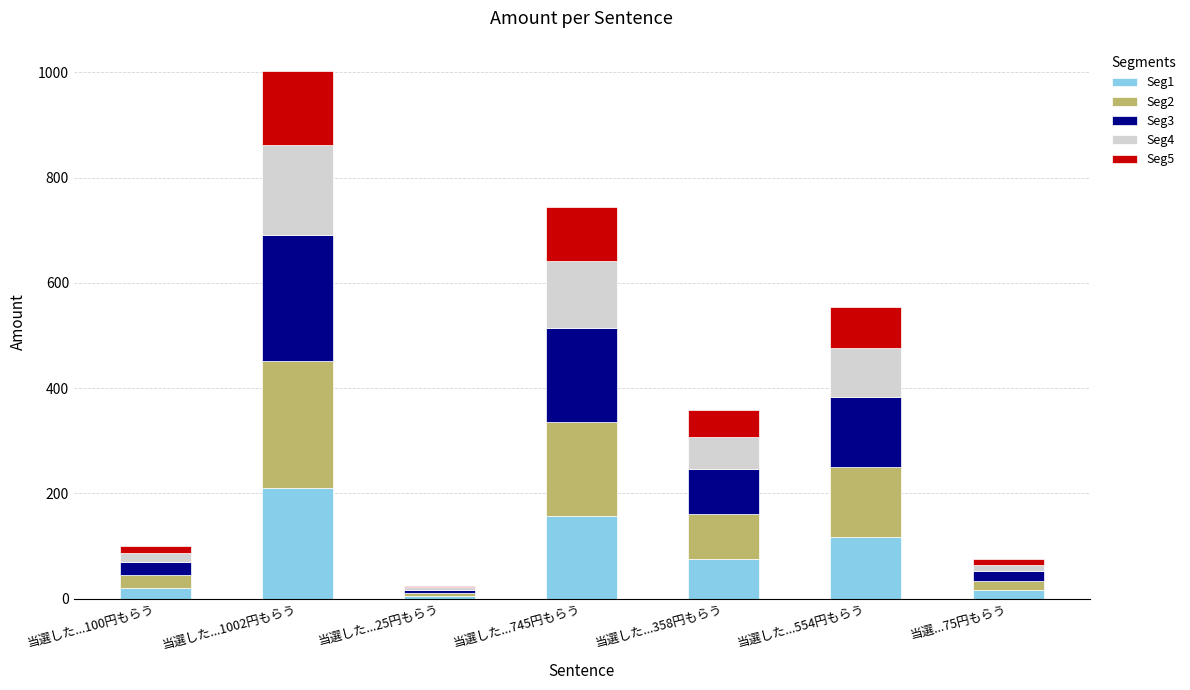

What is the highest value of the Seg1 series?

210.4